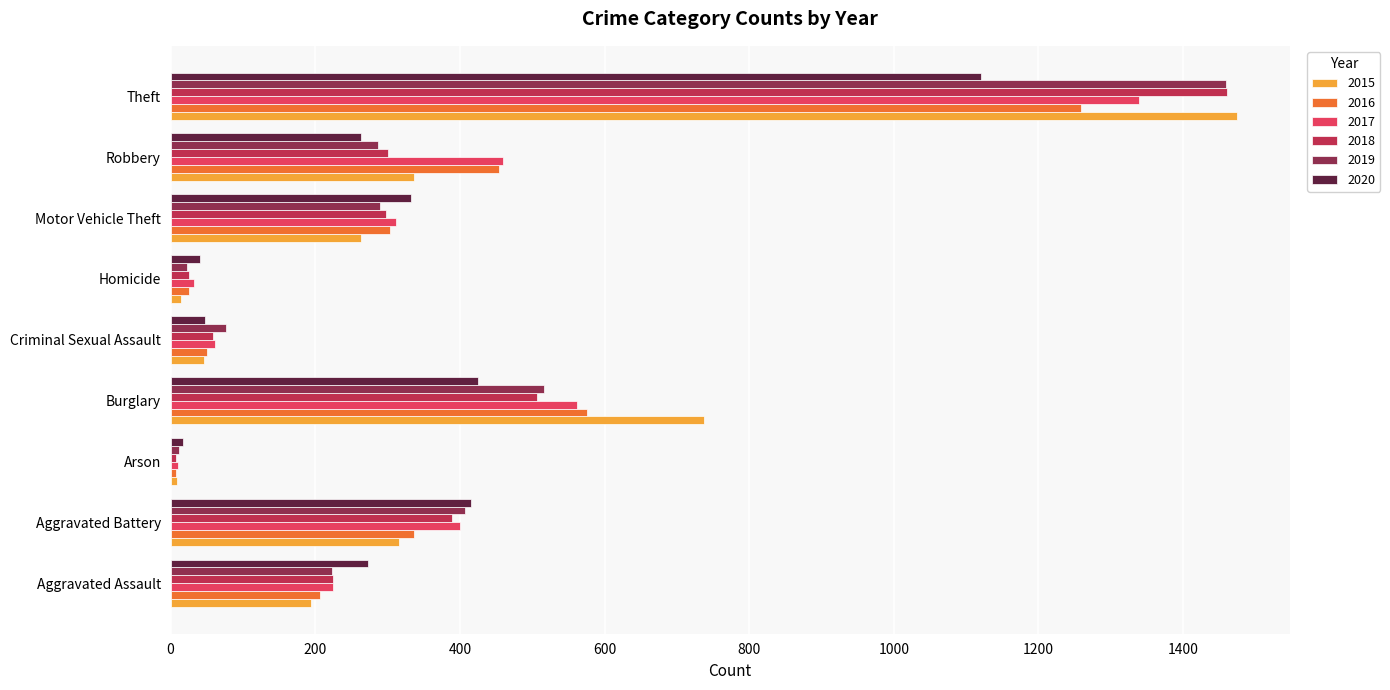

At which category is the sum across all series the highest?

Theft